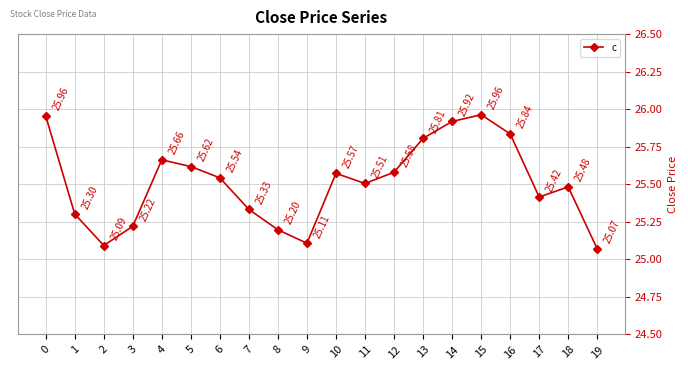

Approximately how many times larger is the value at 0 compared to 11?

1.0